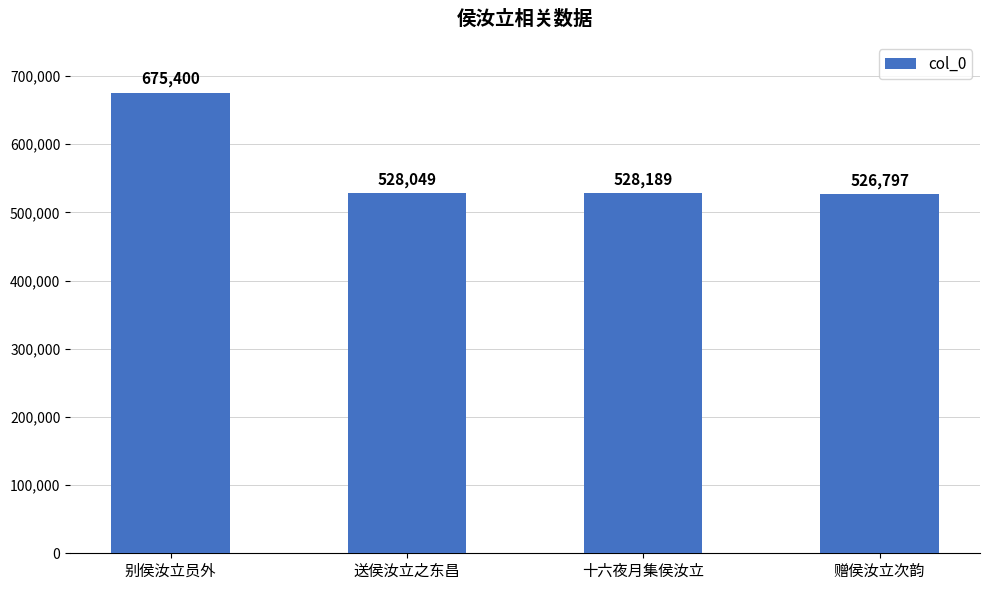

The value at 别侯汝立员外 is 675400. True or false?

True